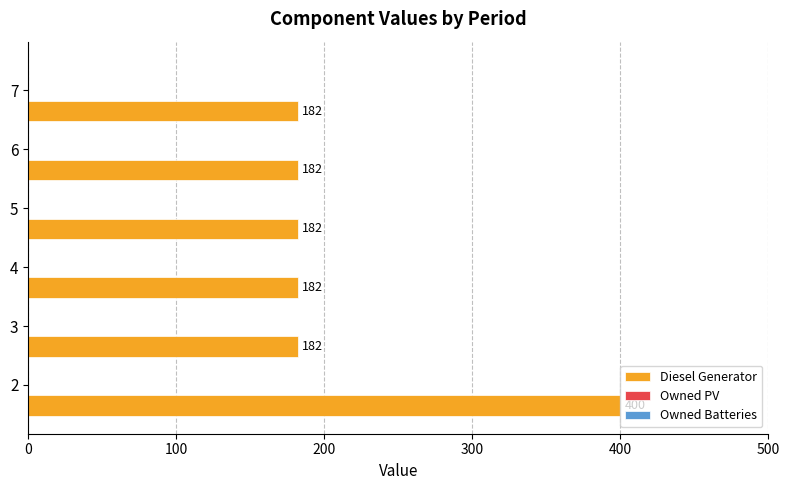

What is the smallest value displayed?

182